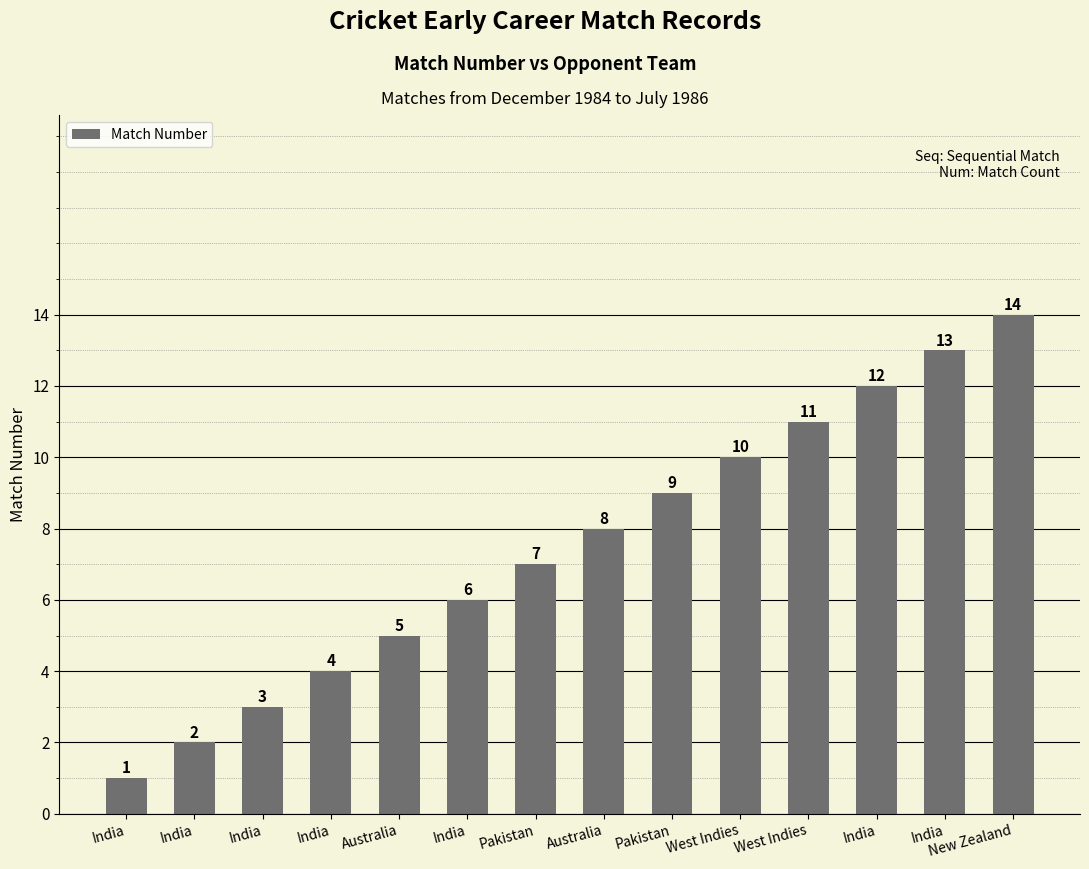

How many data points does each series have?

14